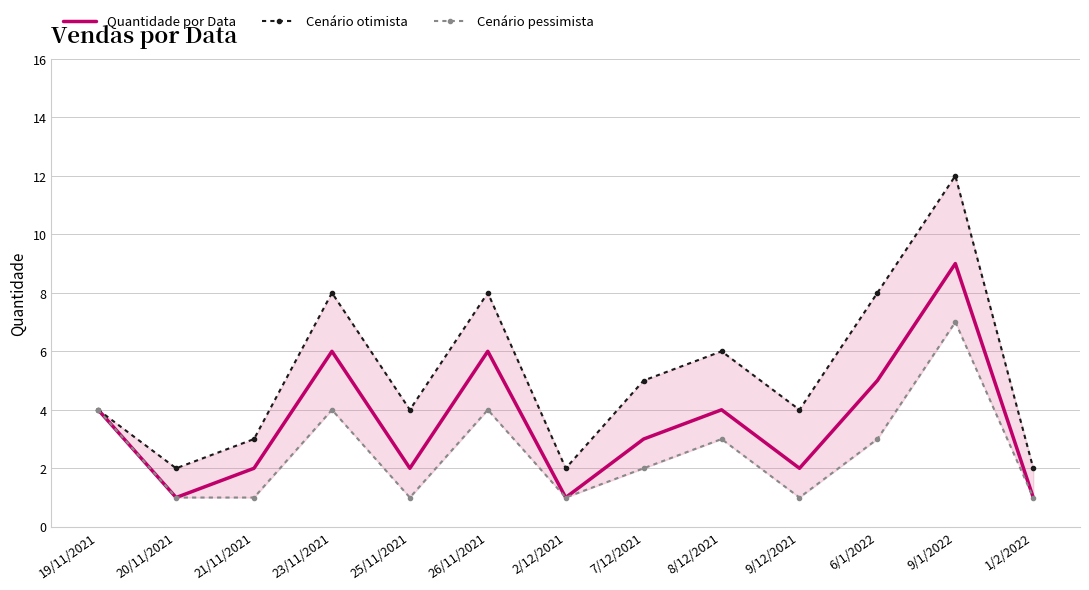

How many values in the Cenário otimista series exceed 4?

6